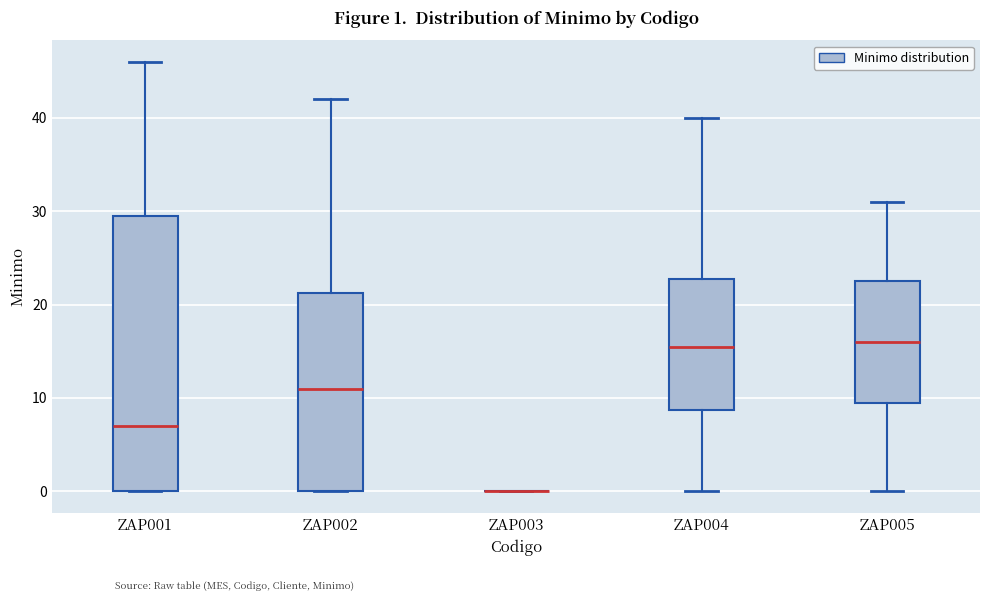

Which box is the tallest, from its lower edge to its upper edge?

ZAP001